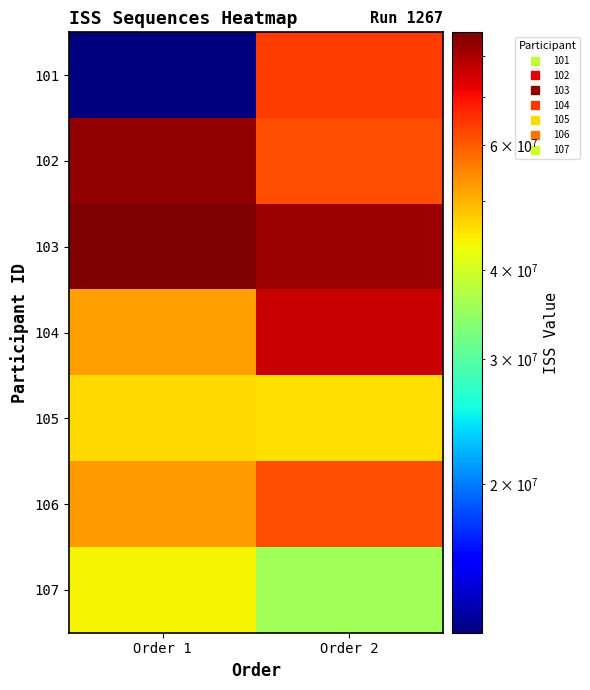

Which has a higher value, Order 1 or Order 2?

Order 2